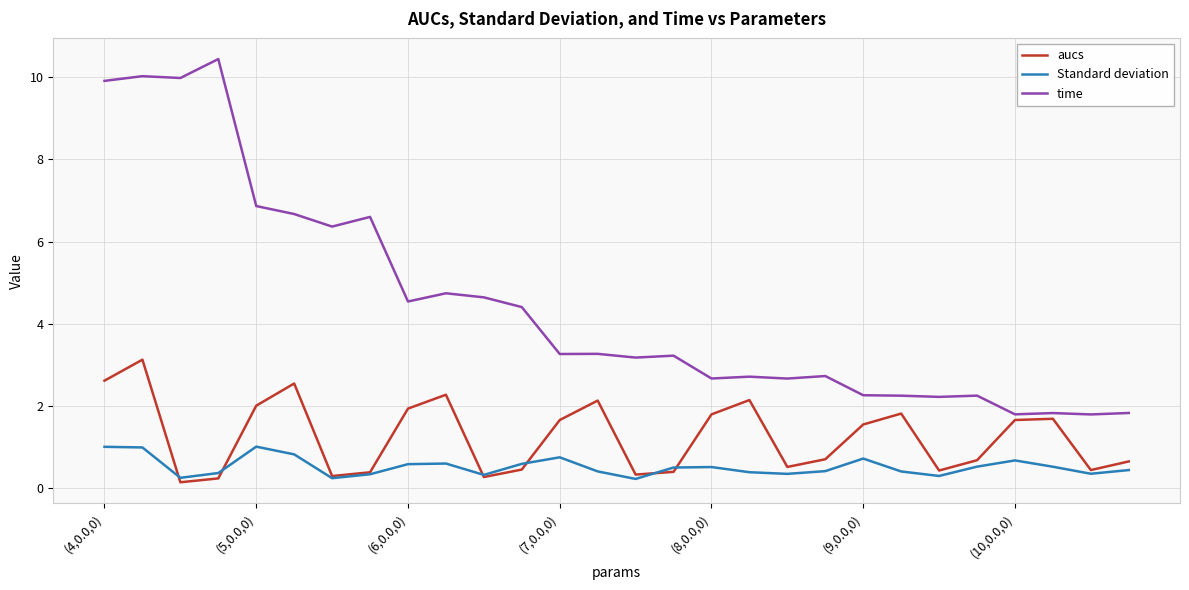

Rank the series by their maximum value, from lowest to highest.

Standard deviation, aucs, time